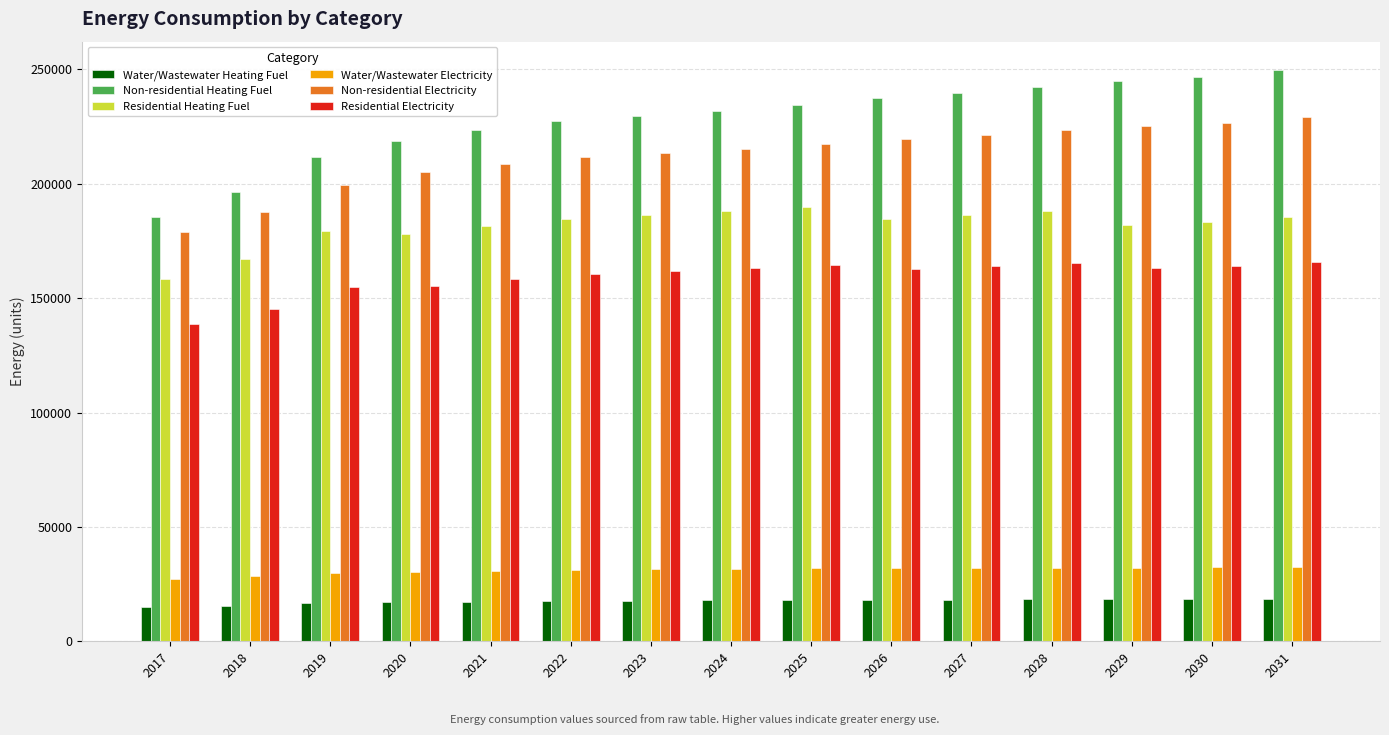

Is it true that Residential Heating Fuel equals 158493.4 at 2017?

True